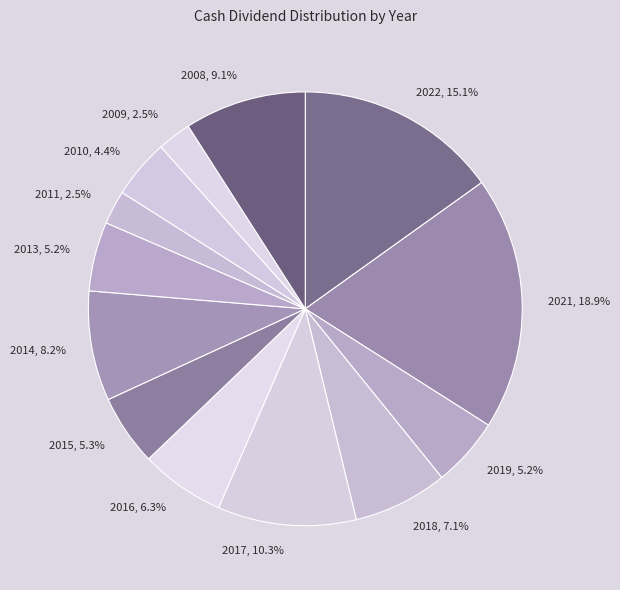

The 2019 slice represents 1% of the pie. True or false?

False